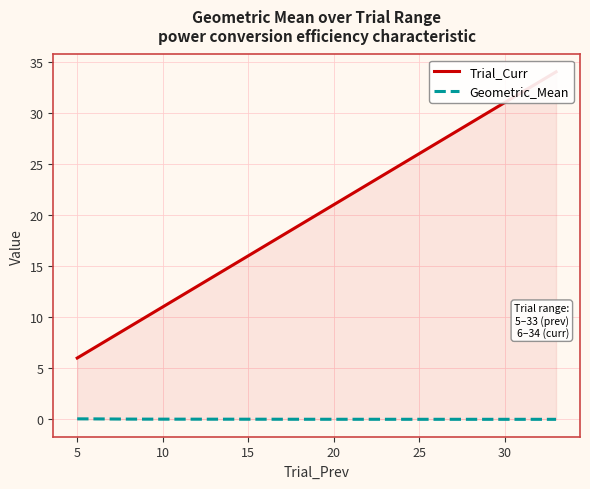

The Geometric_Mean series shows 0.0 at 15. True or false?

True